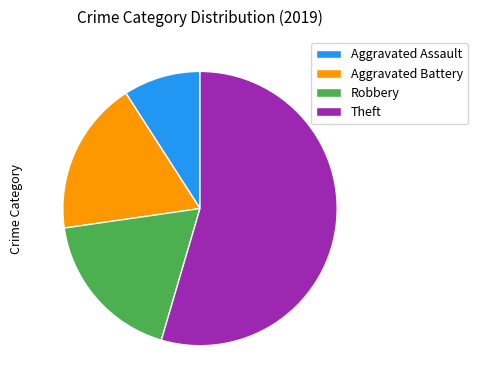

What is the largest slice in the pie chart?

Theft